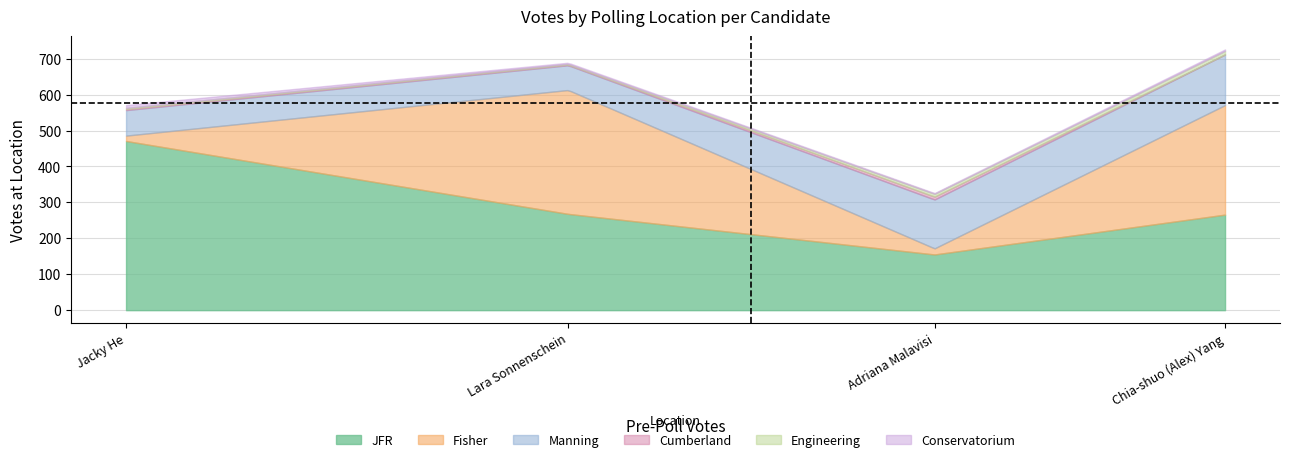

Does the chart have visible grid lines?

Yes